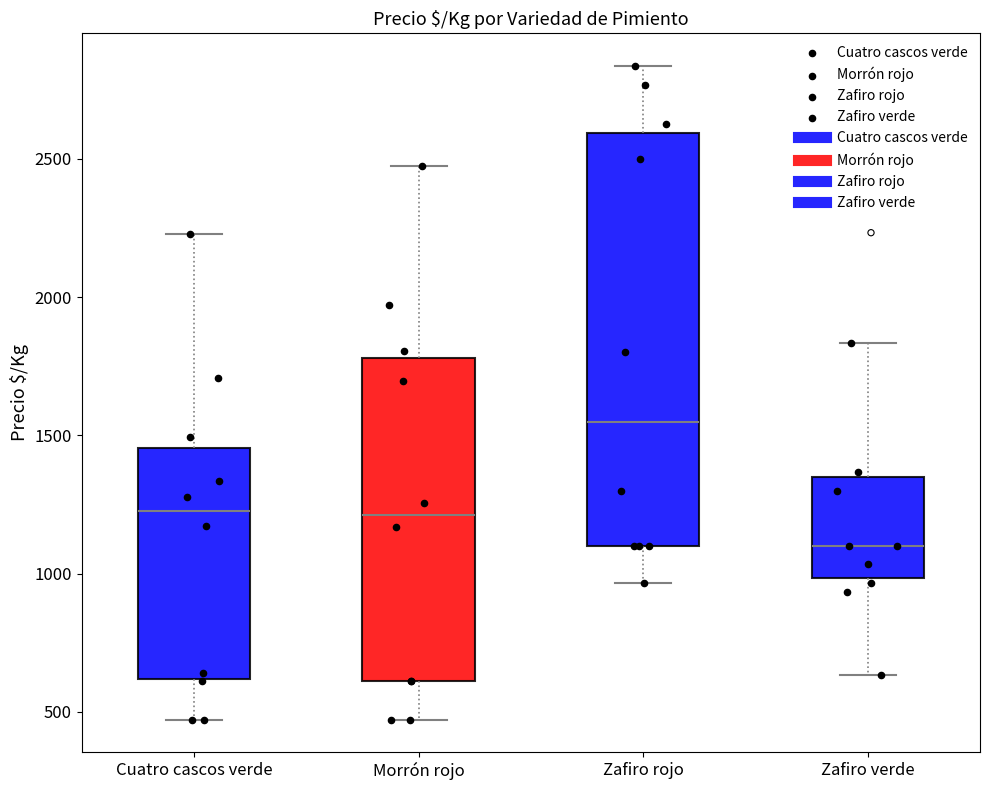

Which box's median line is the lowest?

Zafiro verde